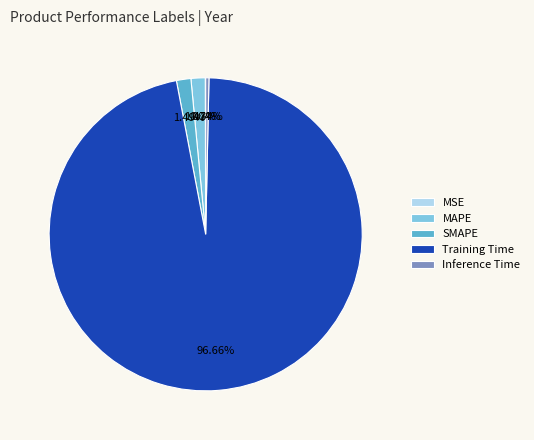

True or false: Inference Time accounts for 0% of the total.

True